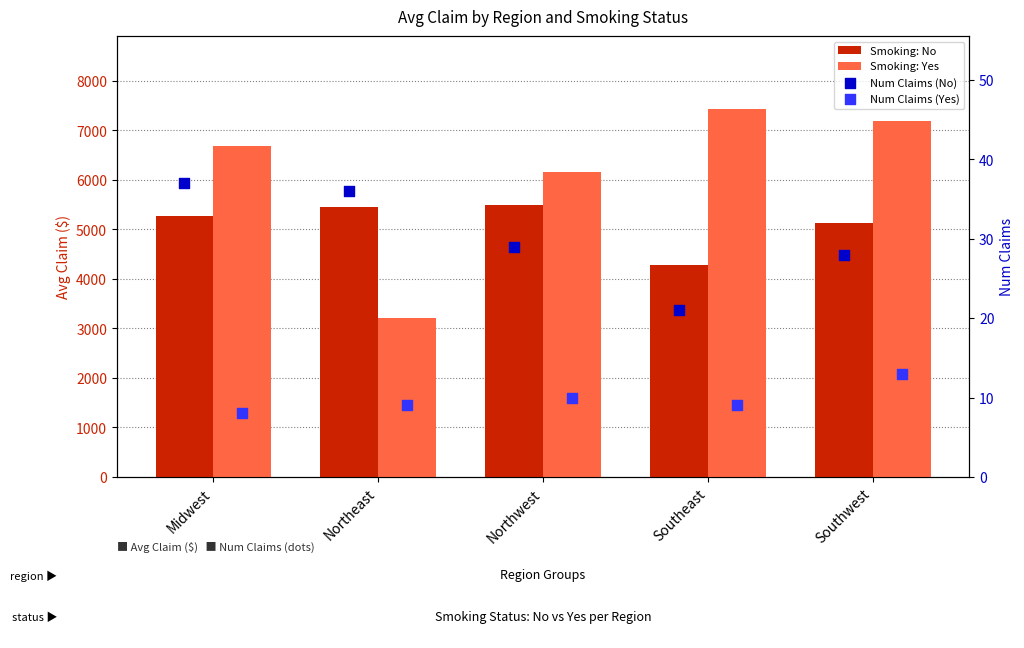

At how many categories does at least one series exceed 2884?

5